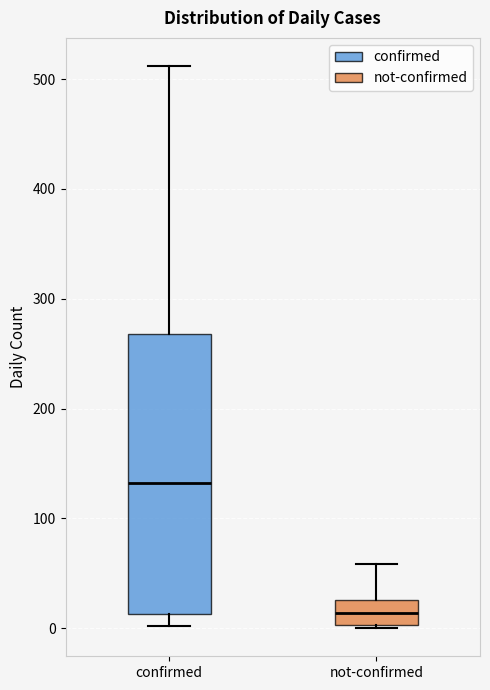

Reading left to right, read every box against the y-axis: the position of its median line, the range the box covers, and the ends of its whiskers. The values are not printed on the chart, so give them approximately, as read against the axis.

confirmed: median 130, box 10 to 270, whiskers 0 to 510
not-confirmed: median 10, box 0 to 30, whiskers 0 to 60